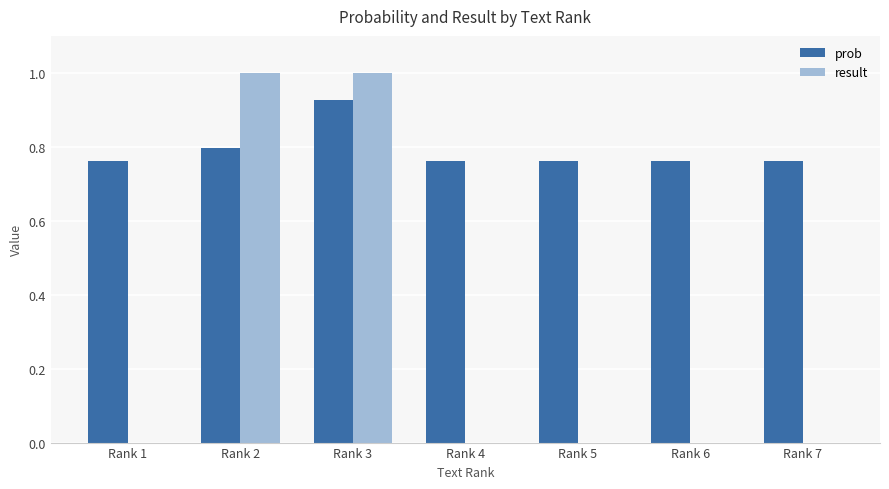

Is the value of result at Rank 3 greater than the value of prob at Rank 6?

Yes